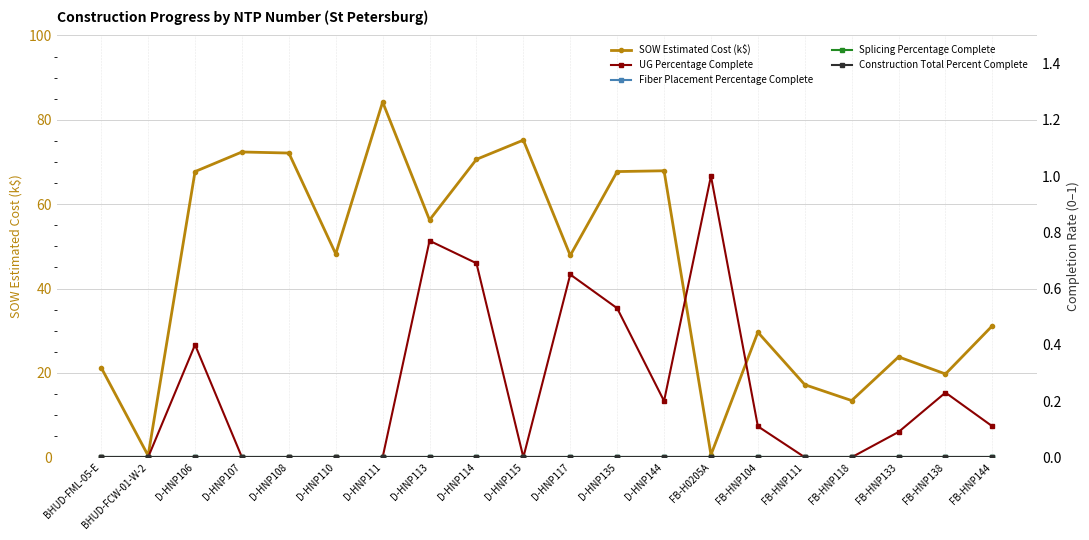

What is the difference between the highest and lowest values at D-HNP114?

70.6